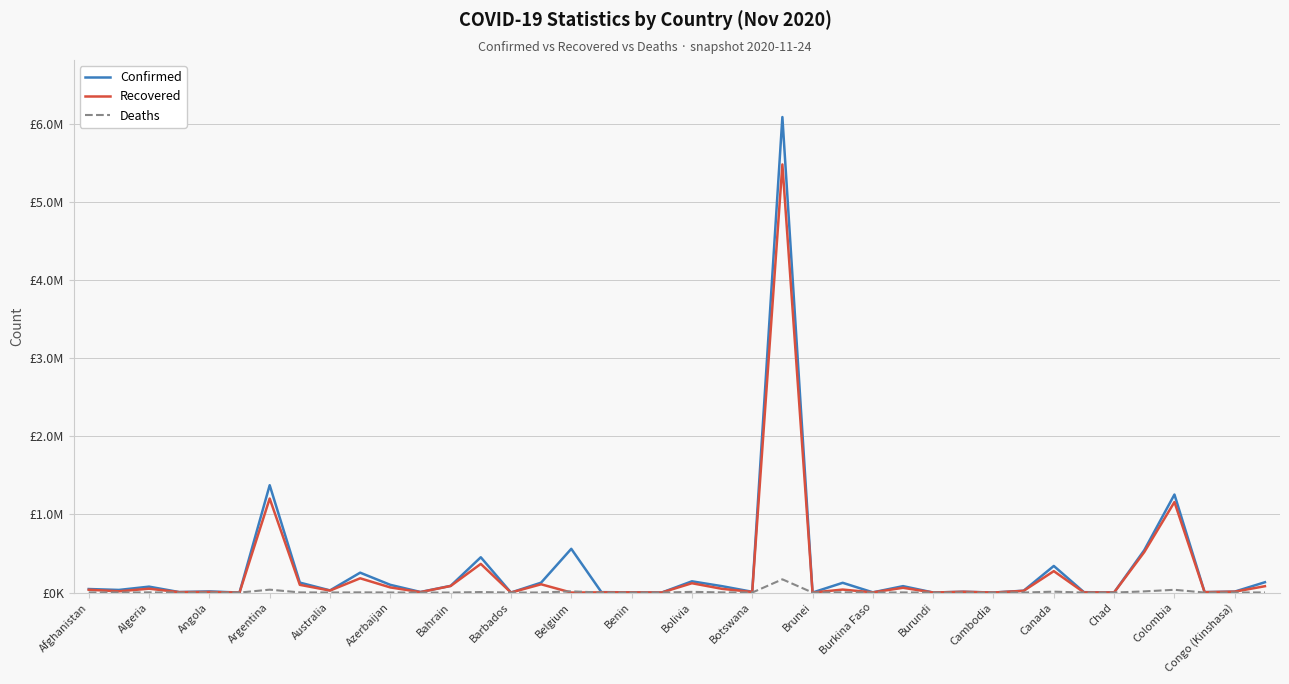

Does the chart have visible grid lines?

Yes